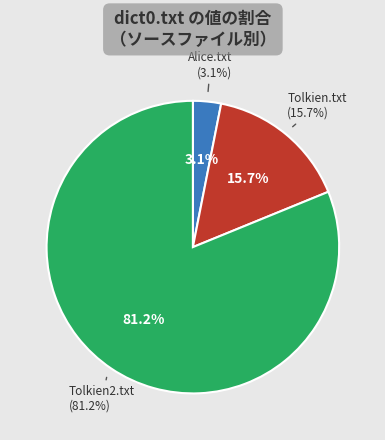

Combined, what portion of the pie is Alice.txt and Tolkien2.txt?

84.3%